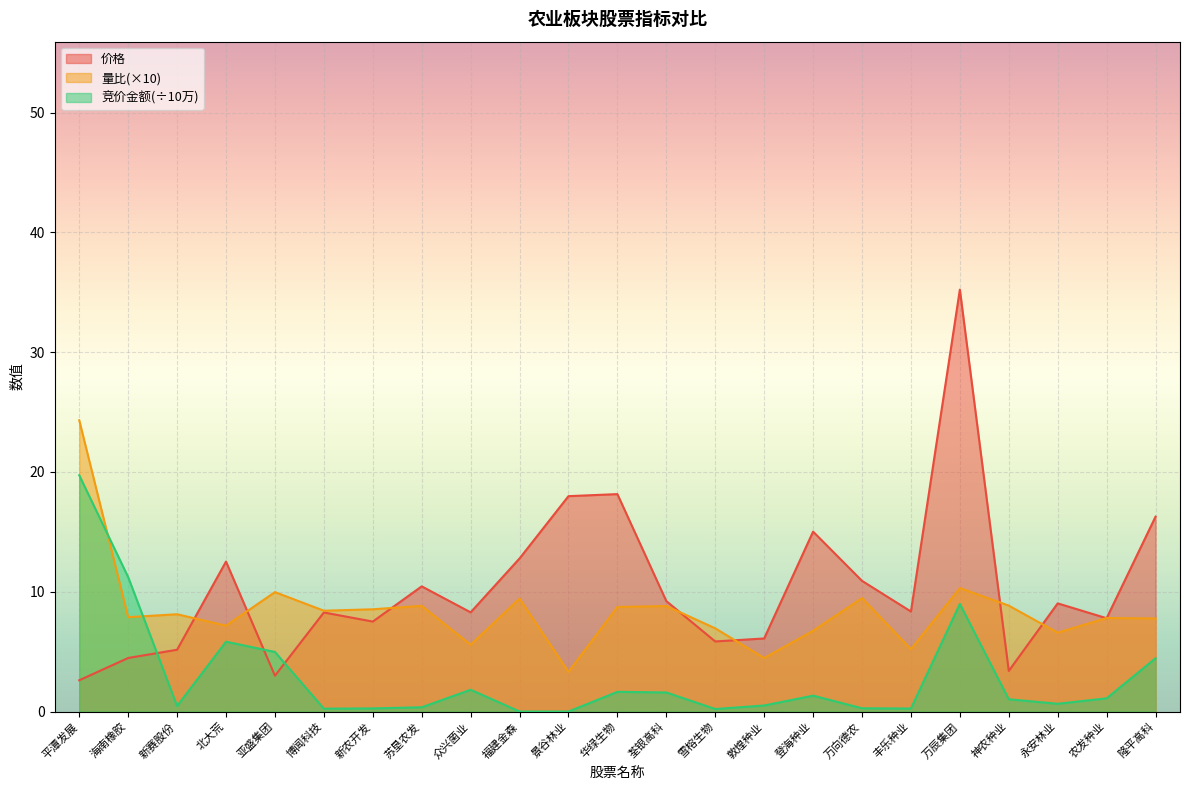

At which label does 价格 reach its peak?

万辰集团